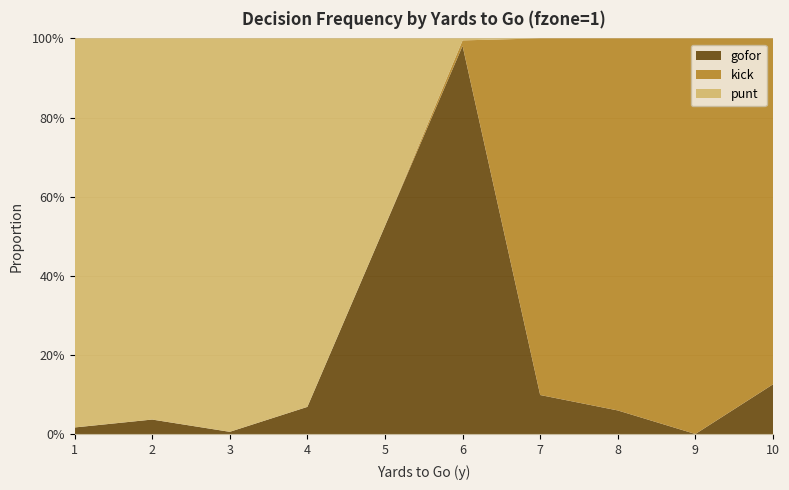

Reading left to right, what are all the values shown in this chart?

gofor: 1=0.0	2=0.0	3=0.0	4=0.1	5=0.5	6=1.0	7=0.1	8=0.1	9=0.0	10=0.1
kick: 1=0.0	2=0.0	3=0.0	4=0.0	5=0.0	6=0.0	7=0.9	8=0.9	9=1.0	10=0.9
punt: 1=1.0	2=1.0	3=1.0	4=0.9	5=0.5	6=0.0	7=0.0	8=0.0	9=0.0	10=0.0